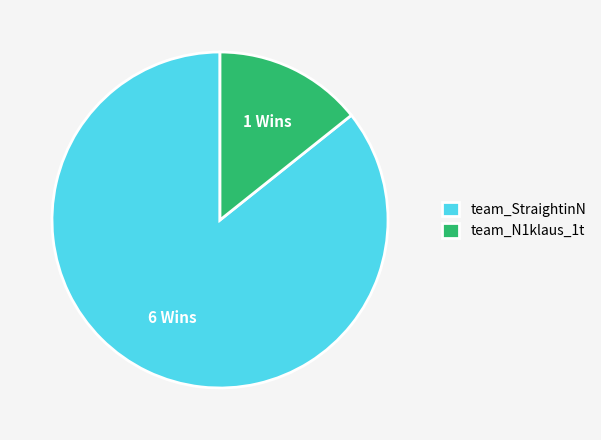

How many segments does this pie chart have?

2